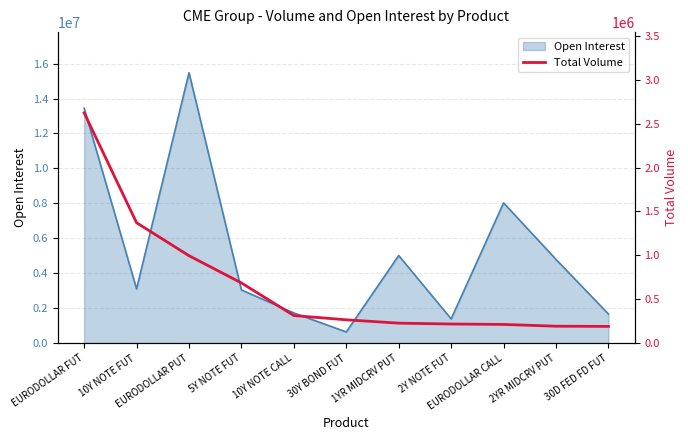

What position from the right is 30Y BOND FUT?

6